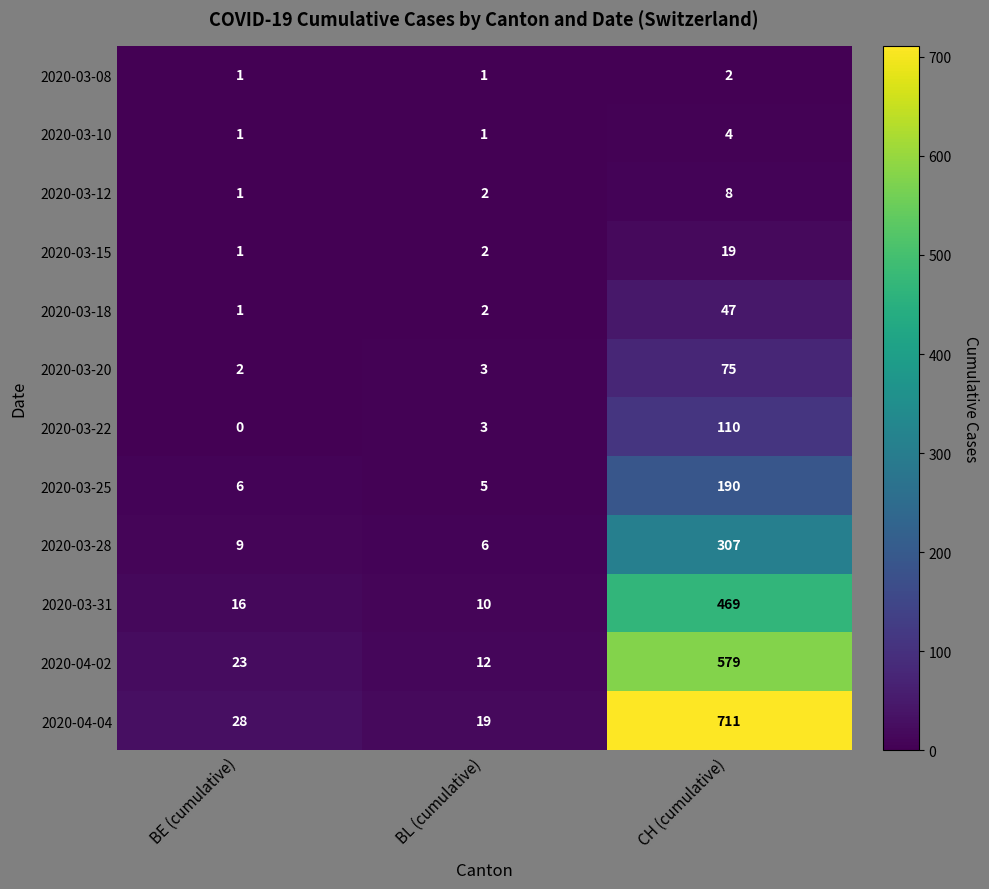

True or false: 2020-03-25 has a value of 299 at CH (cumulative).

False